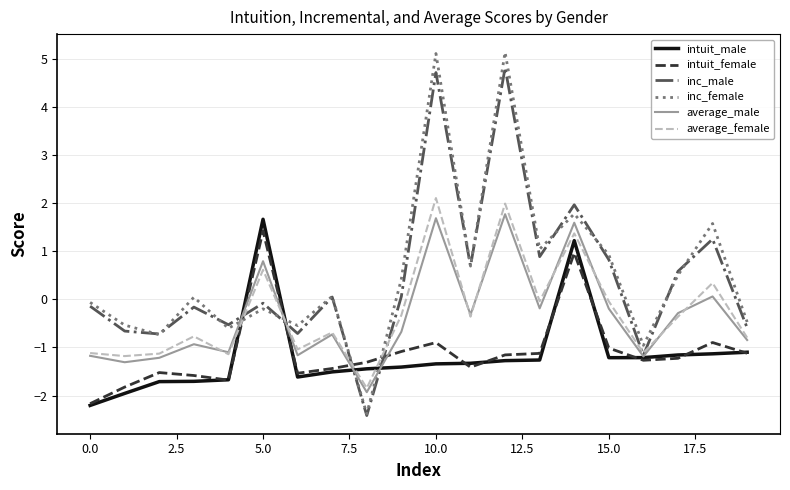

Which series has the largest range (max minus min)?

inc_female